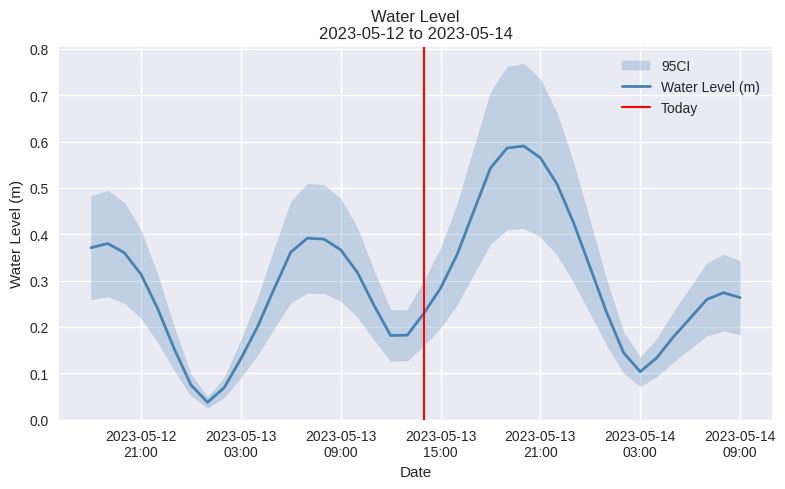

The chart shows a value of 0.4 at 2023-05-12 20:00:00. True or false?

True